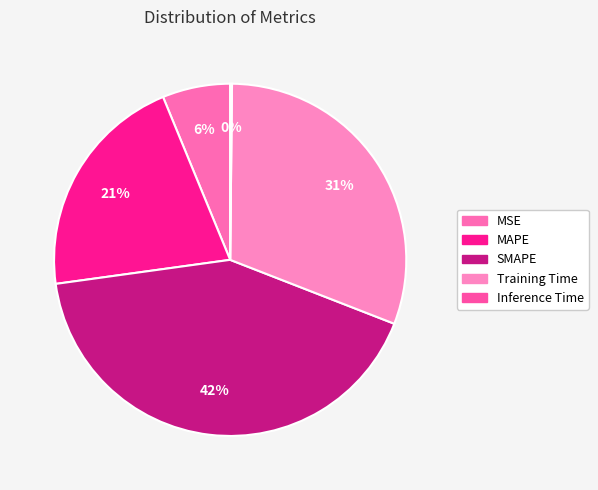

What portion of the pie excludes Training Time?

69.3%